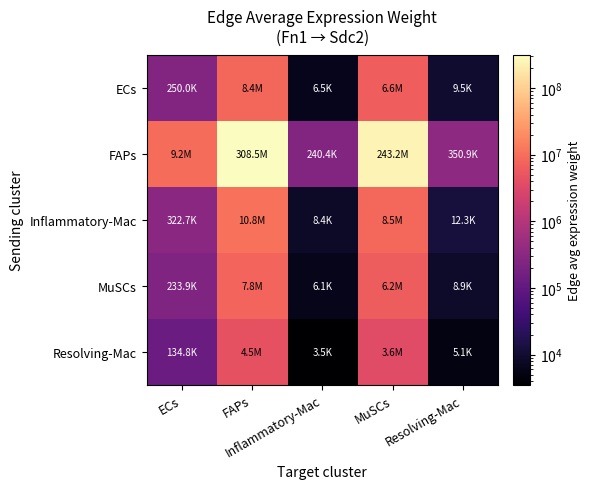

Reading left to right, what are all the values shown in this chart?

ECs: ECs=250040.5	FAPs=8377988.8	Inflammatory-Mac=6529.0	MuSCs=6603104.7	Resolving-Mac=9529.2
FAPs: ECs=9207908.4	FAPs=308525054.0	Inflammatory-Mac=240435.3	MuSCs=243163755.6	Resolving-Mac=350920.1
Inflammatory-Mac: ECs=322703.4	FAPs=10812670.8	Inflammatory-Mac=8426.4	MuSCs=8521997.1	Resolving-Mac=12298.5
MuSCs: ECs=233892.0	FAPs=7836908.1	Inflammatory-Mac=6107.3	MuSCs=6176652.4	Resolving-Mac=8913.8
Resolving-Mac: ECs=134753.3	FAPs=4515114.3	Inflammatory-Mac=3518.7	MuSCs=3558583.5	Resolving-Mac=5135.5